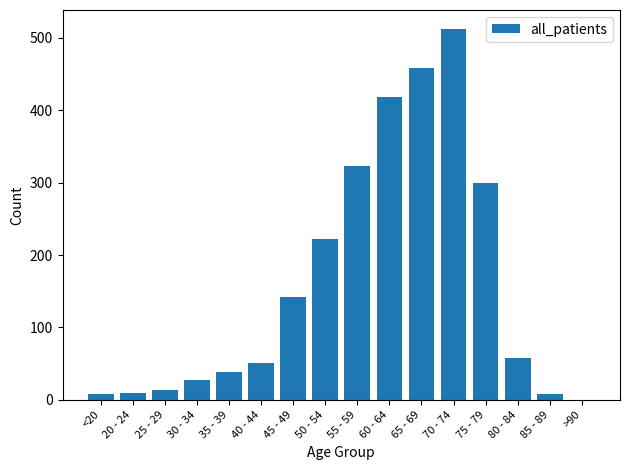

The value at 55 - 59 is 323. True or false?

True